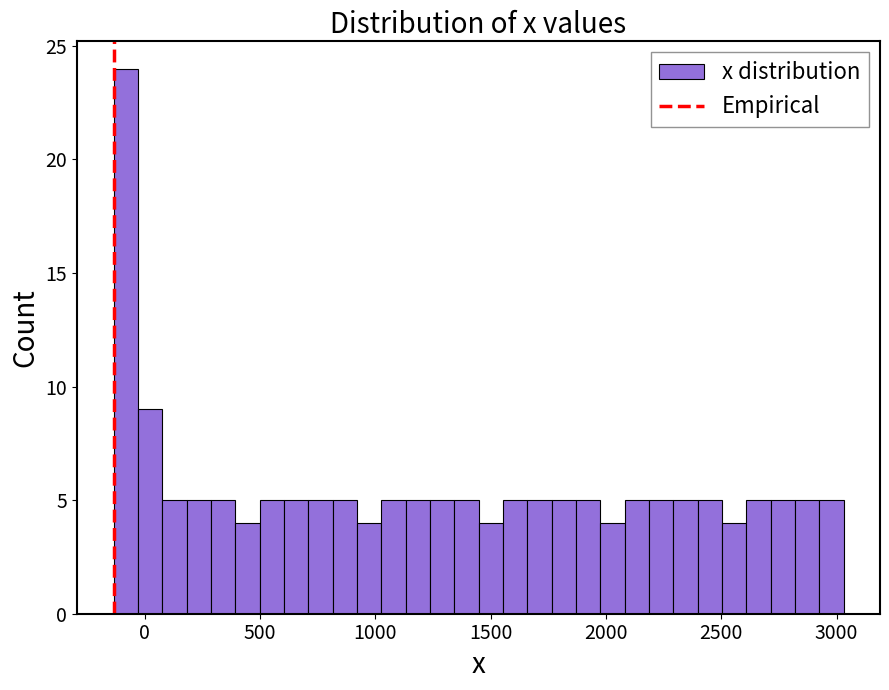

Read against the x-axis, roughly where is the centre of the tallest bar?

-100